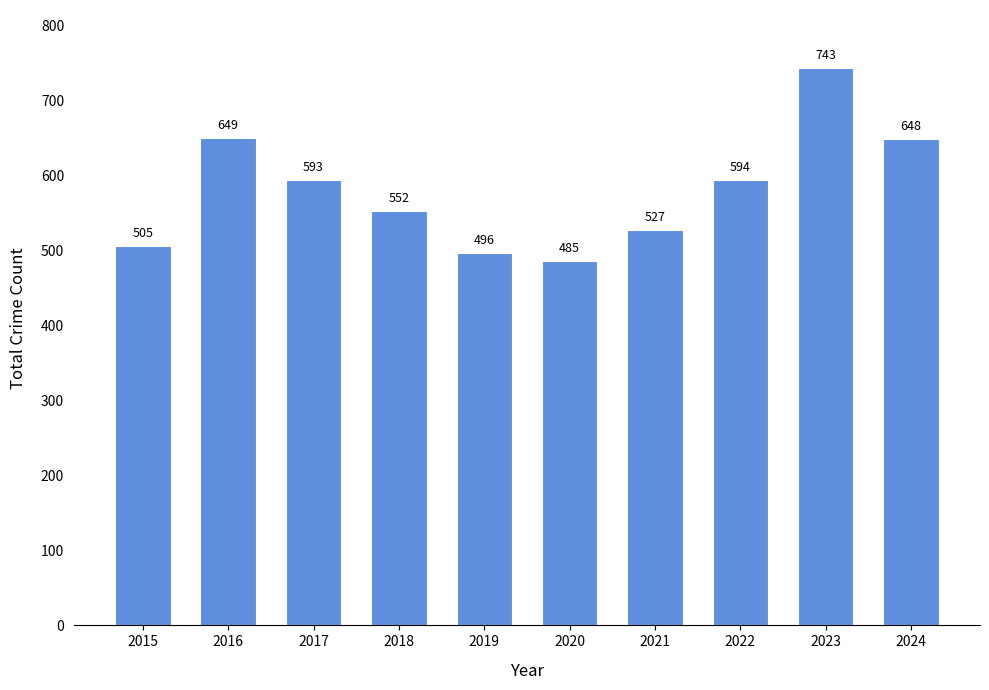

What is the smallest value displayed?

485